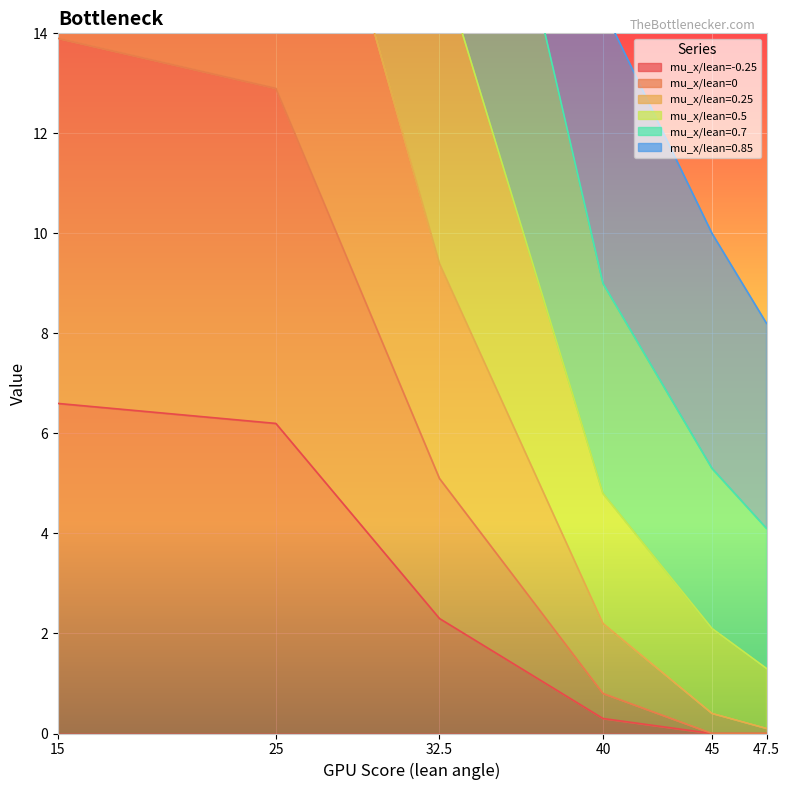

Which series changed the most between 25 and 45?

0.25